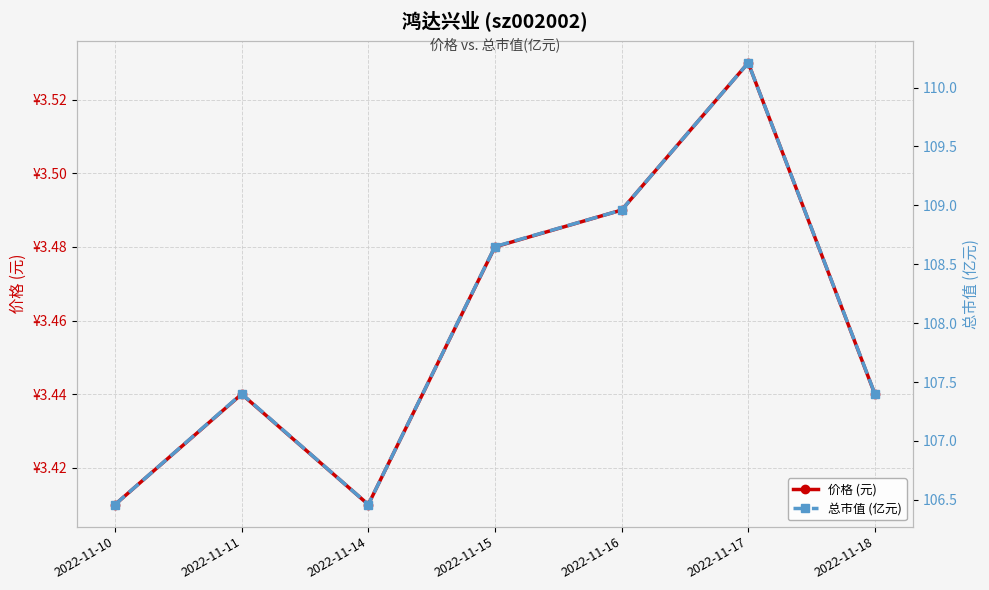

List the labels in order of 价格 (元) value, smallest first.

2022-11-10, 2022-11-14, 2022-11-11, 2022-11-18, 2022-11-15, 2022-11-16, 2022-11-17